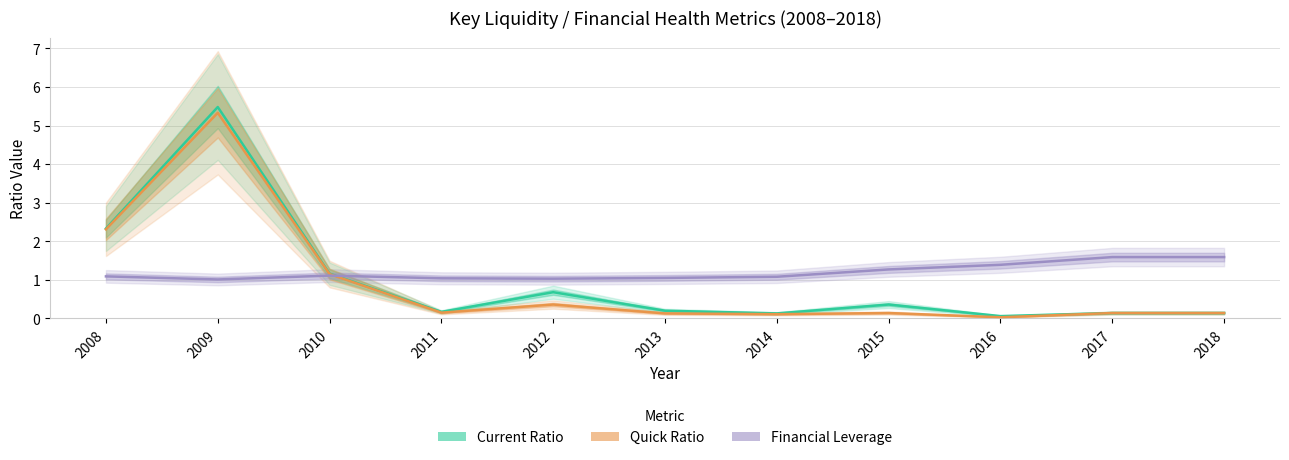

Is the value of Current Ratio at 2008 greater than the value of Financial Leverage at 2010?

Yes